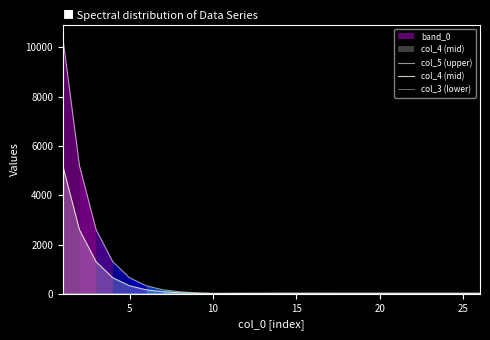

What is the label of the 8th point from the right?

18